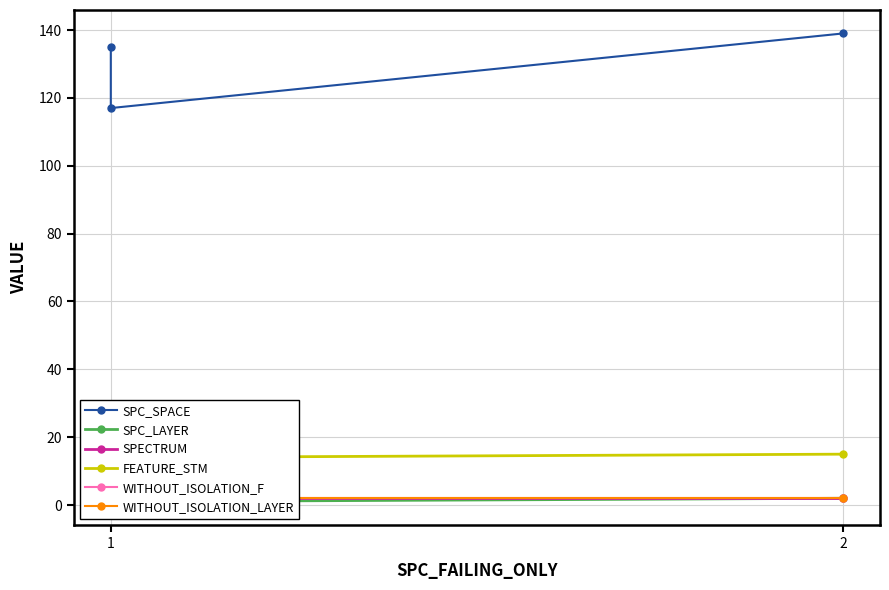

Read the SPECTRUM value at 2.

2